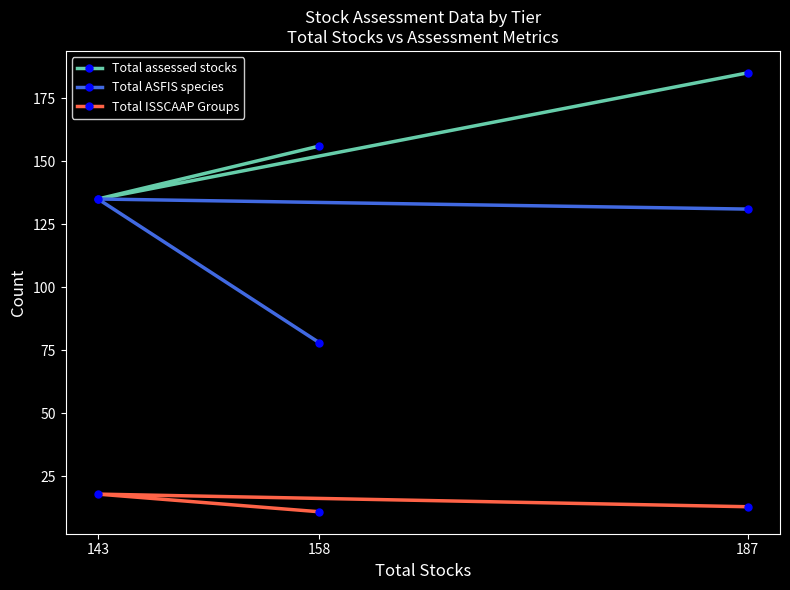

Which category has the lowest value in the Total assessed stocks series?

143